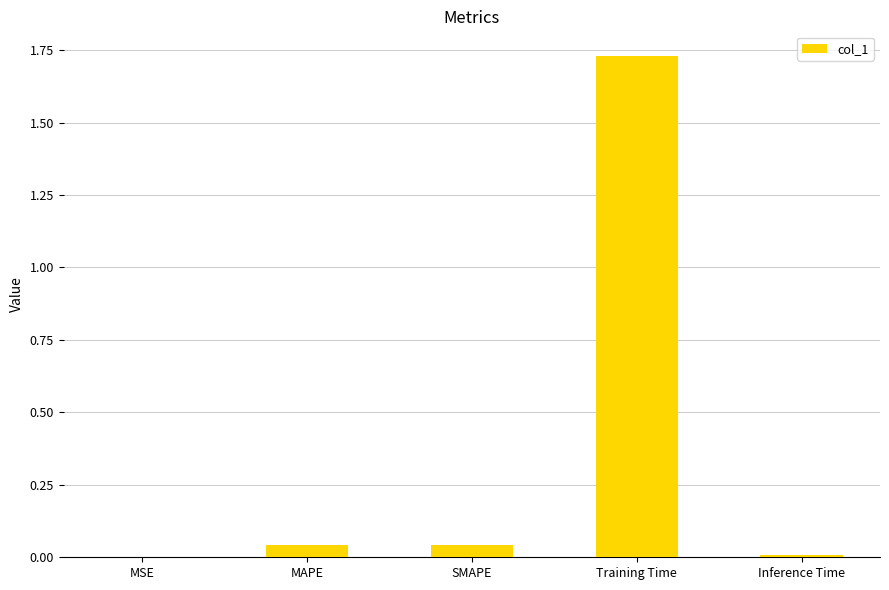

What is the sum of all values?

1.8